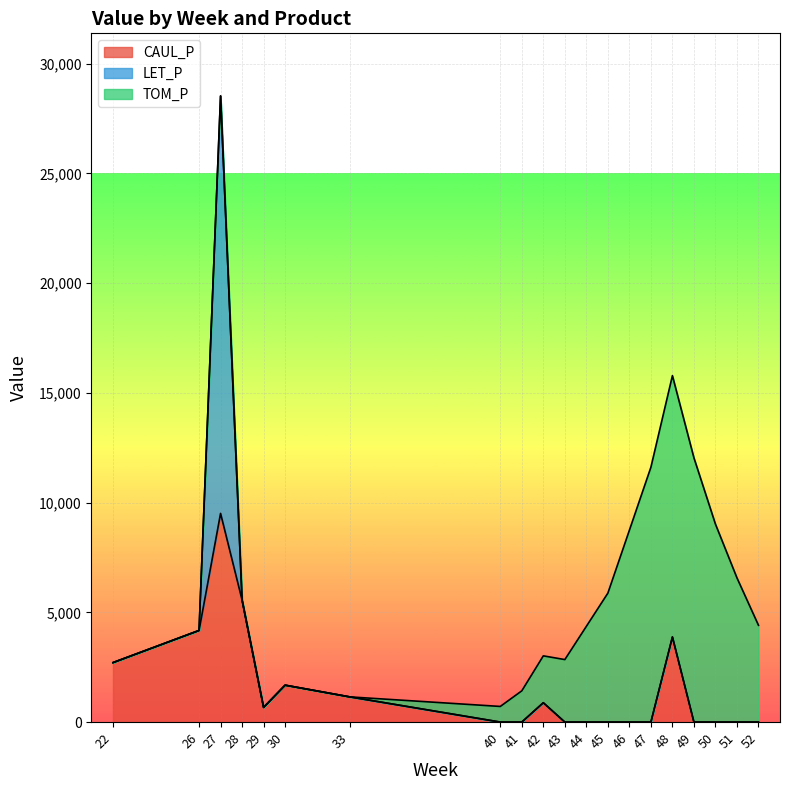

What is the difference between the CAUL_P values at 48 and 29?

3209.0